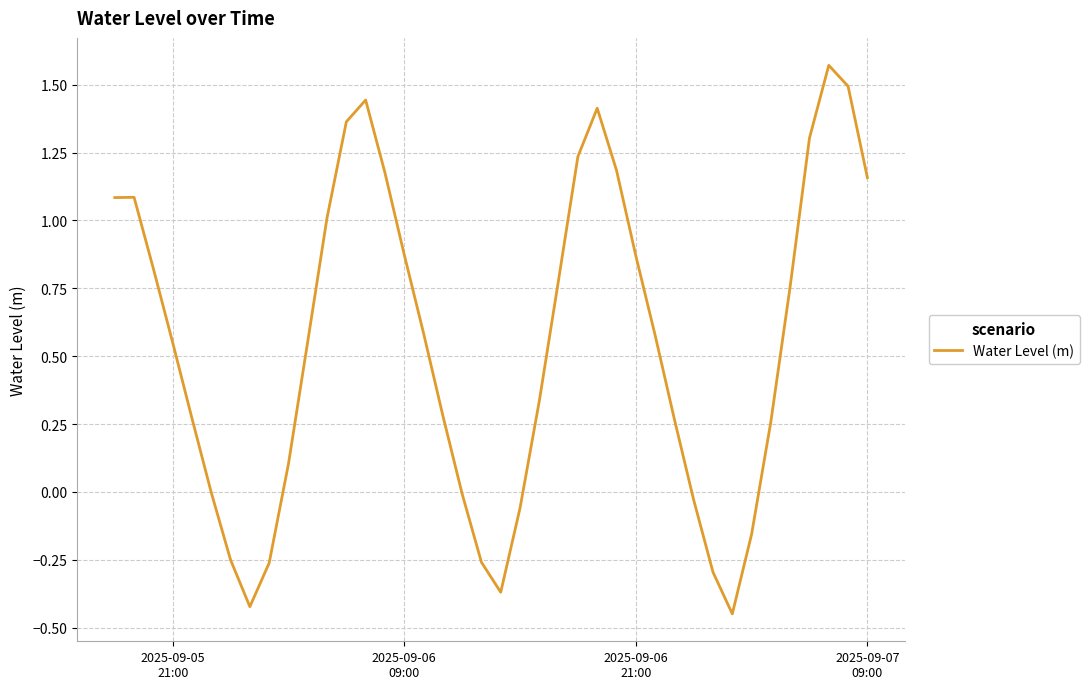

What is the difference between the maximum and minimum values?

2.0